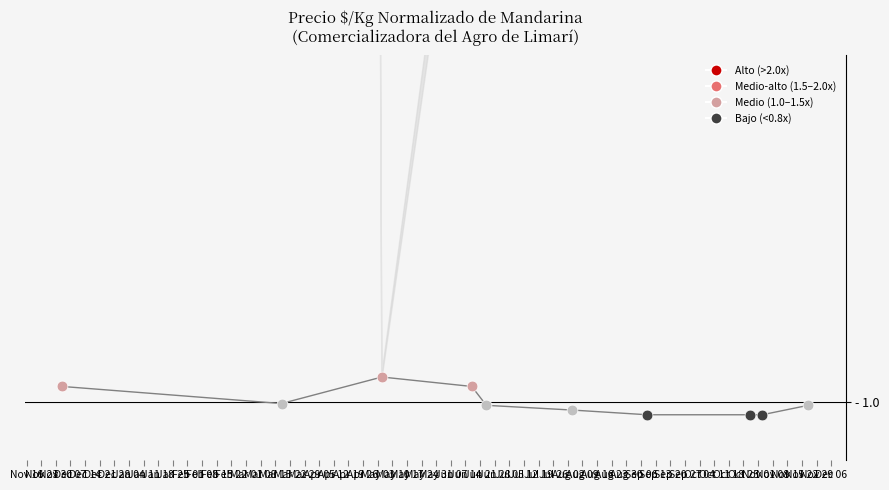

What is the ratio of the value at Dec 21 to the value at Nov 16?

0.7